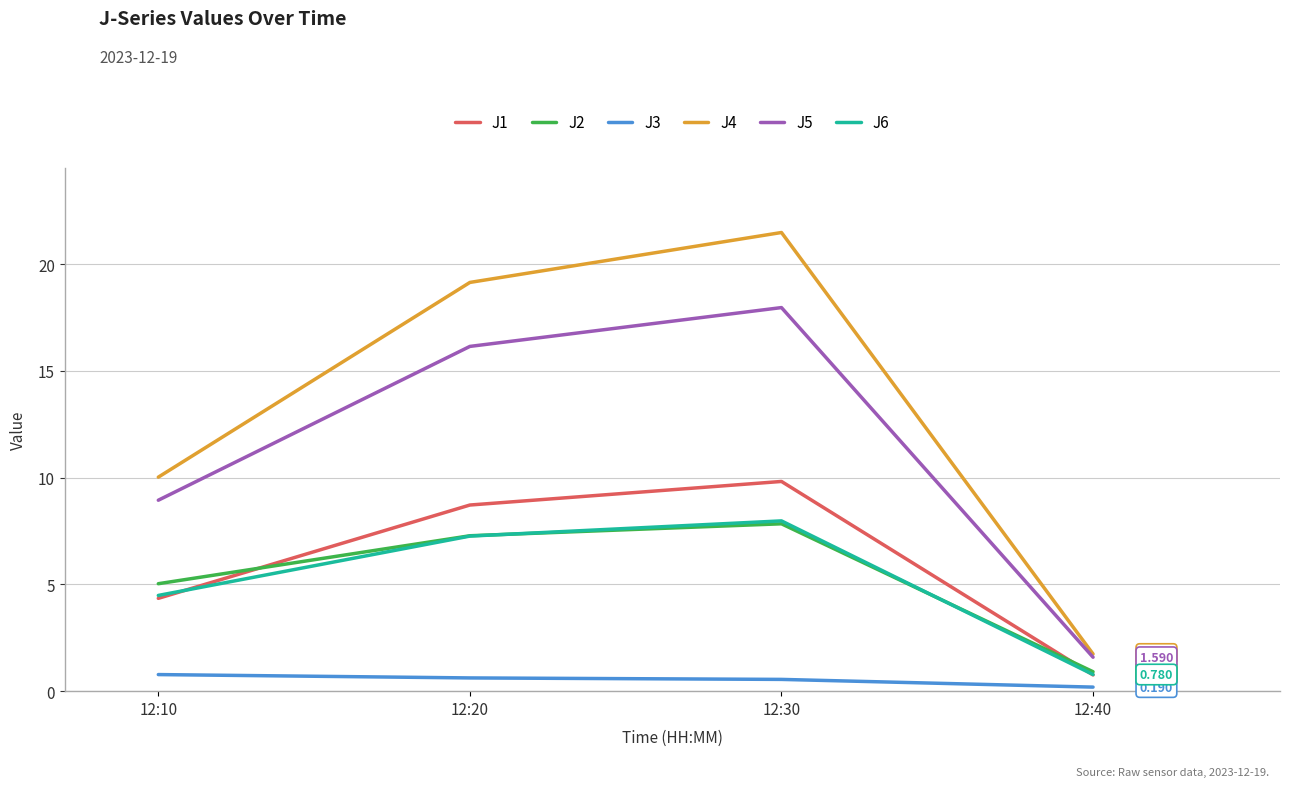

What is the sum of all J3 values?

2.1